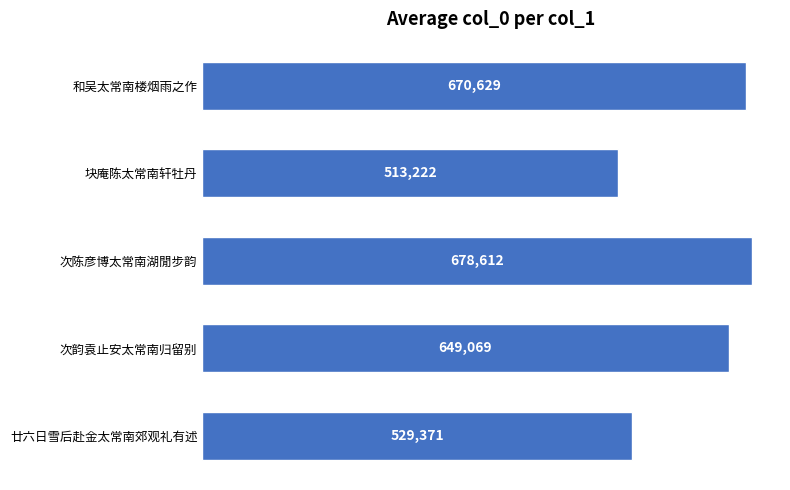

What is the maximum value shown in the chart?

678612